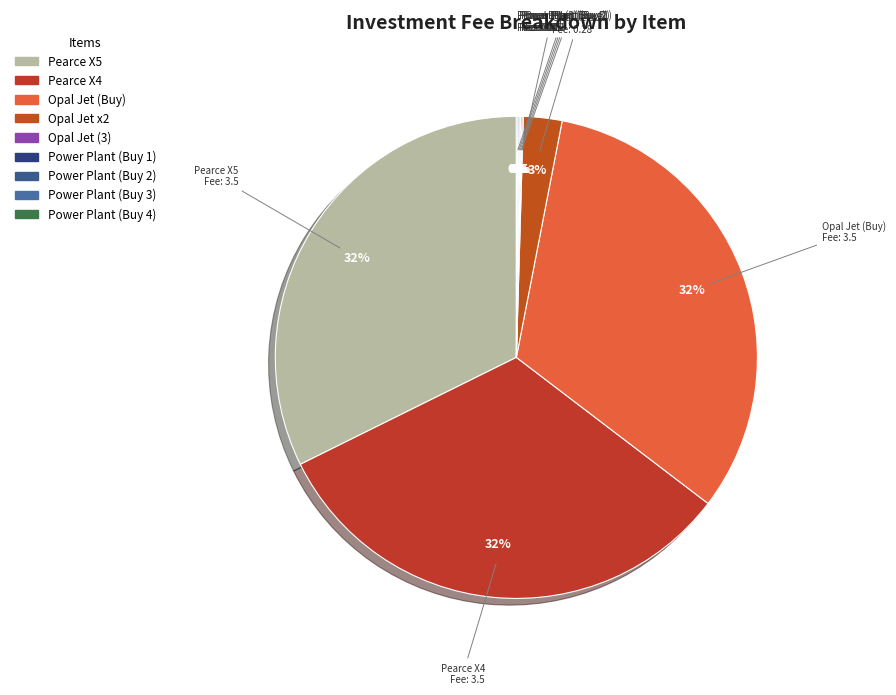

Does Pearce X5 represent more than half of the total?

No